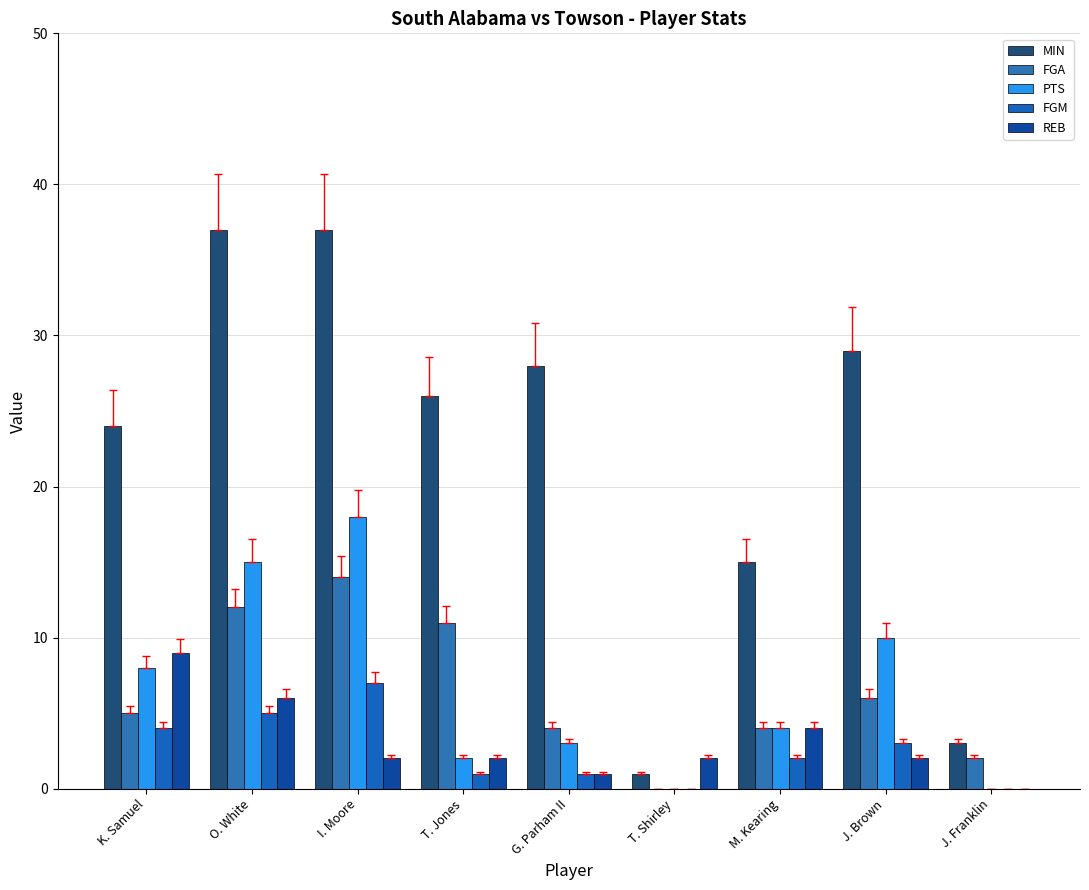

Which series changed the most between G. Parham II and T. Shirley?

MIN